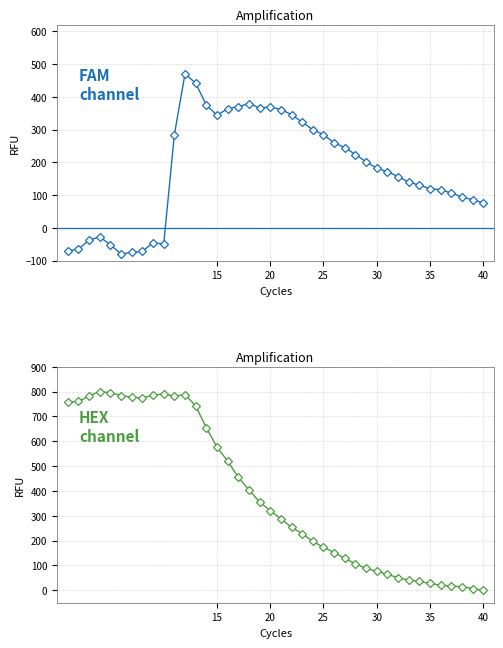

In female_size, how many points are lower than both neighbors (excluding endpoints)?

2